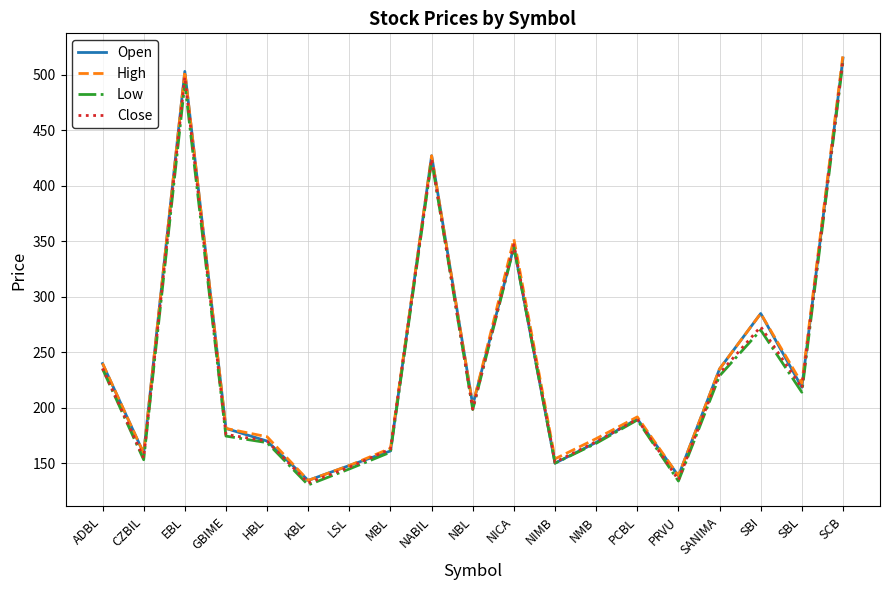

Does the chart display data point markers on the line(s)?

No